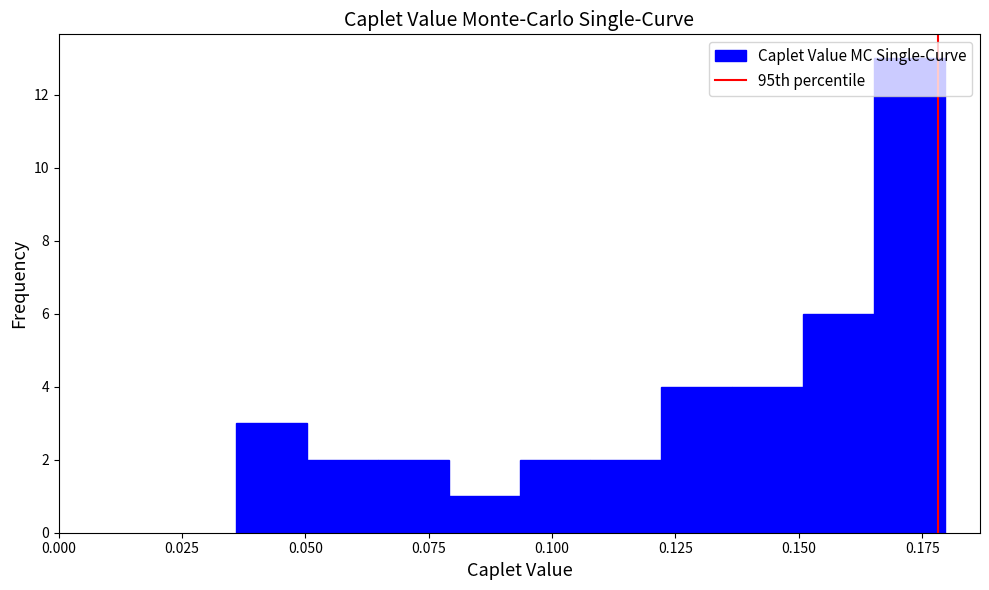

Read against the x-axis, roughly where is the centre of the tallest bar?

0.170